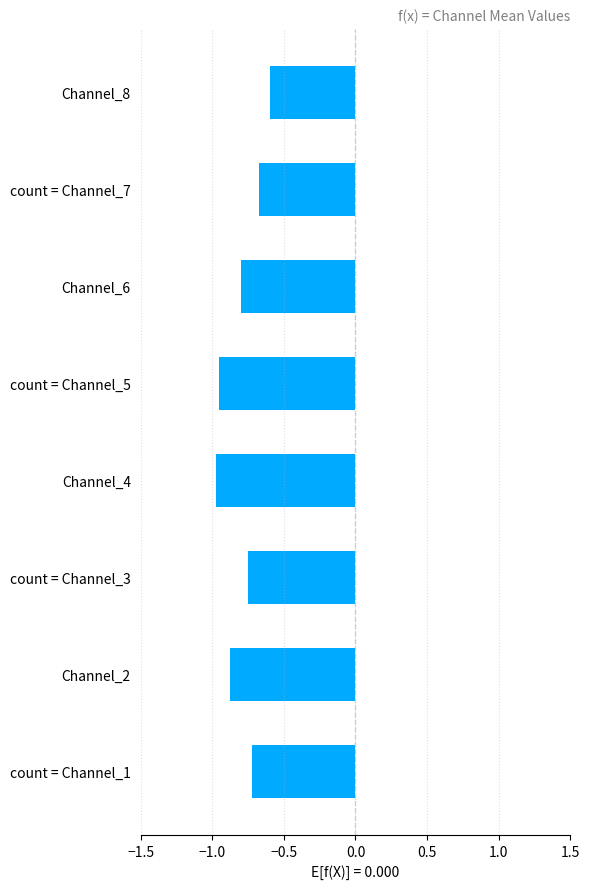

Rank the categories by value from highest to lowest.

Channel_8, count = Channel_7, count = Channel_1, count = Channel_3, Channel_6, Channel_2, count = Channel_5, Channel_4